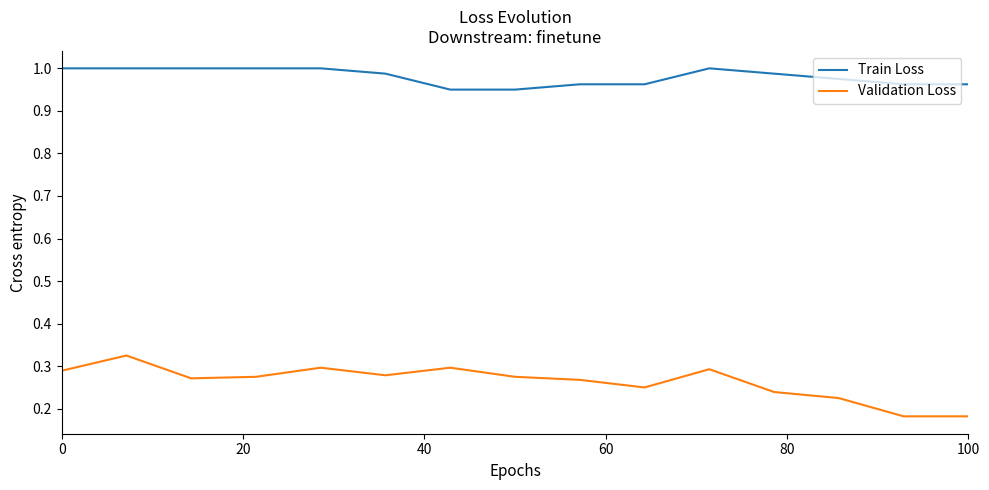

Which series has the largest range (max minus min)?

Validation Loss